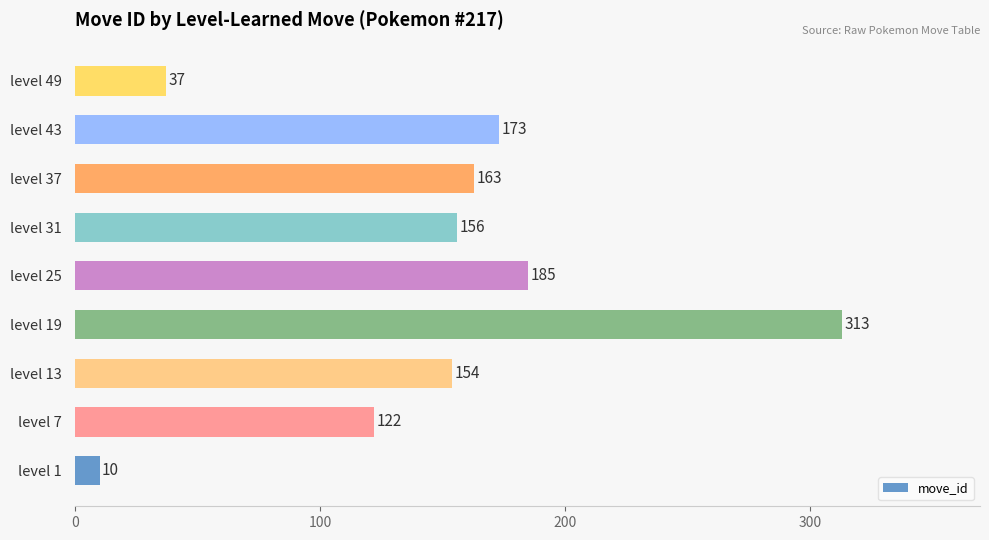

Rank the categories by value from lowest to highest.

level 1, level 49, level 7, level 13, level 31, level 37, level 43, level 25, level 19